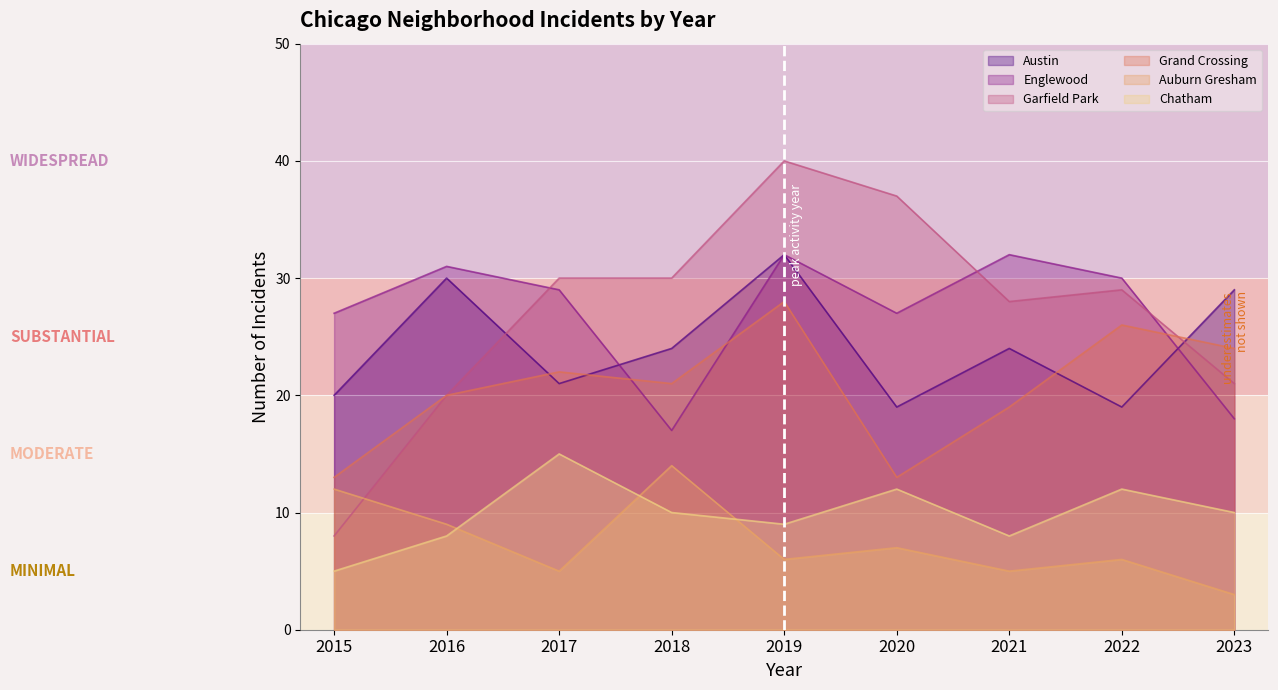

What are all the series names shown in the legend?

Austin, Englewood, Garfield Park, Grand Crossing, Auburn Gresham, Chatham